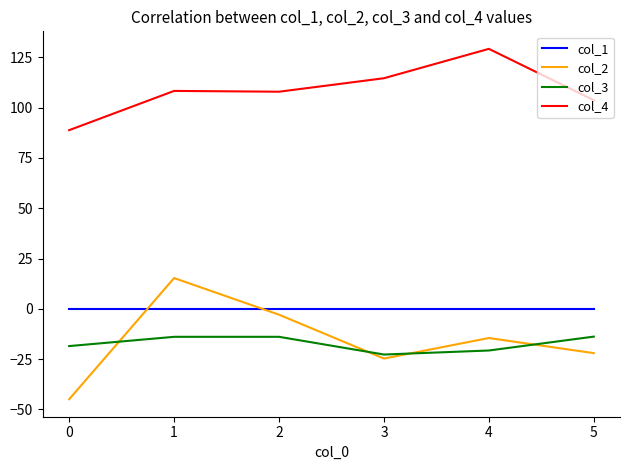

At 1, list the series in order from smallest to largest.

col_3, col_1, col_2, col_4